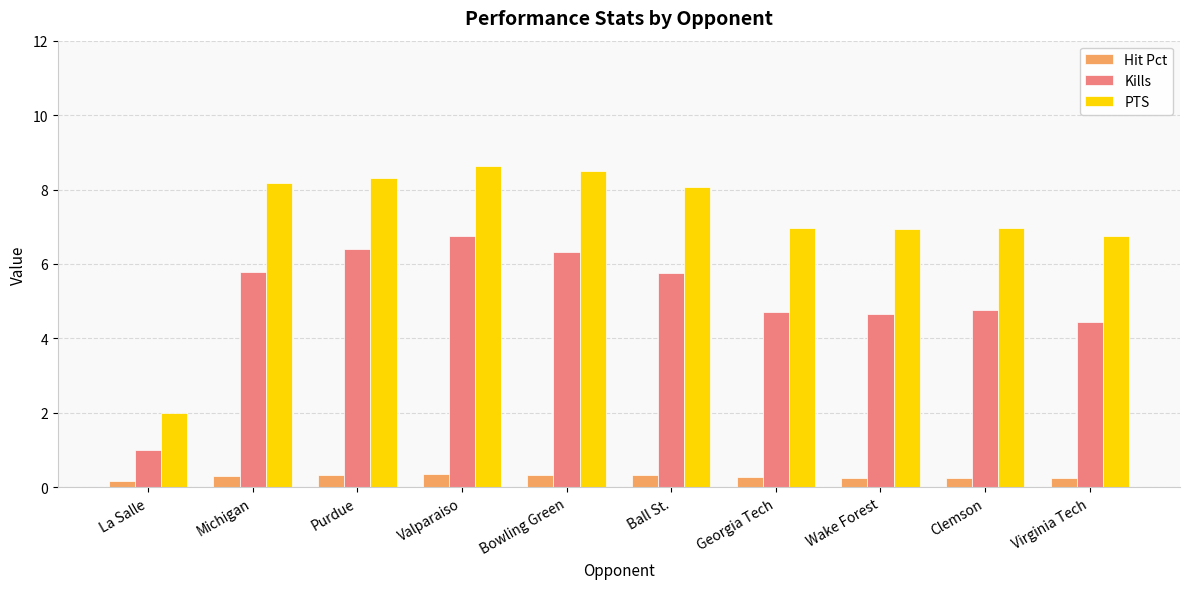

Are the bars grouped side by side (vs. stacked)?

Yes